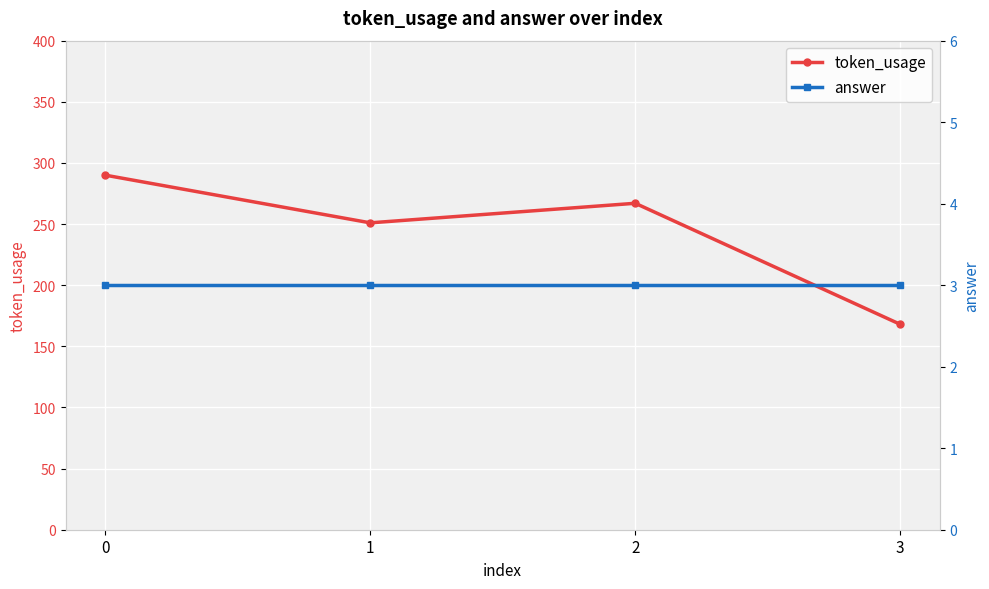

At how many categories does at least one series exceed 228?

3